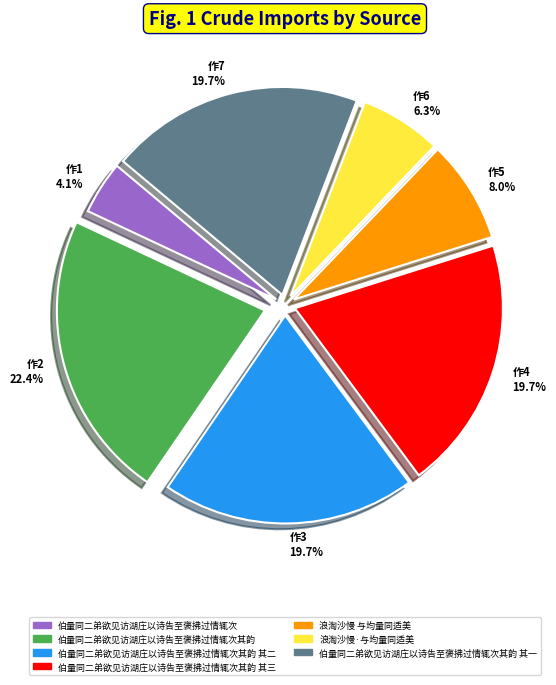

Which category has the smallest portion of the pie?

作1 4.1%